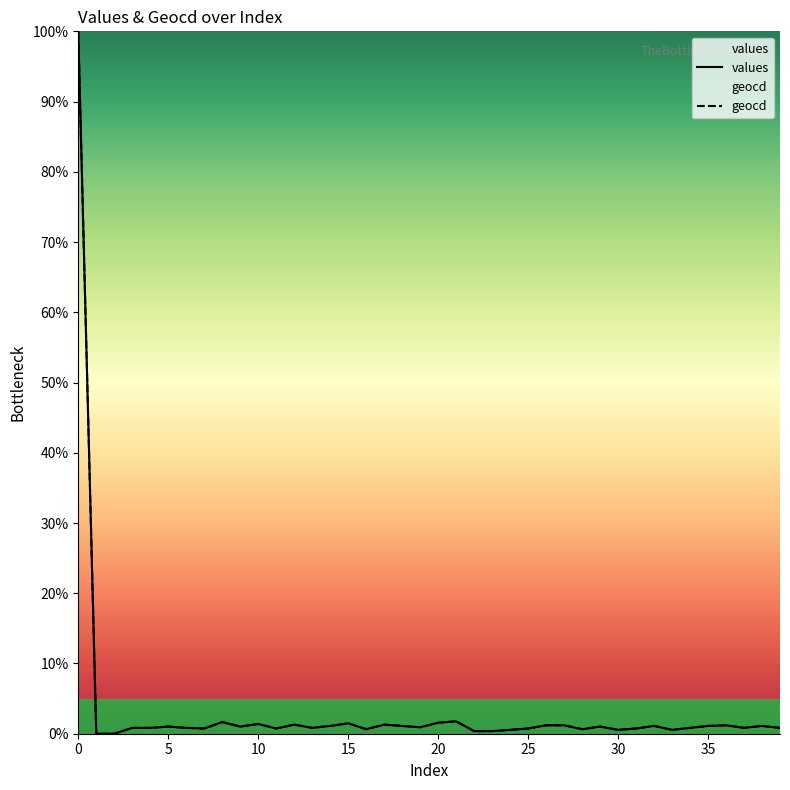

What is the maximum value for geocd?

100.0